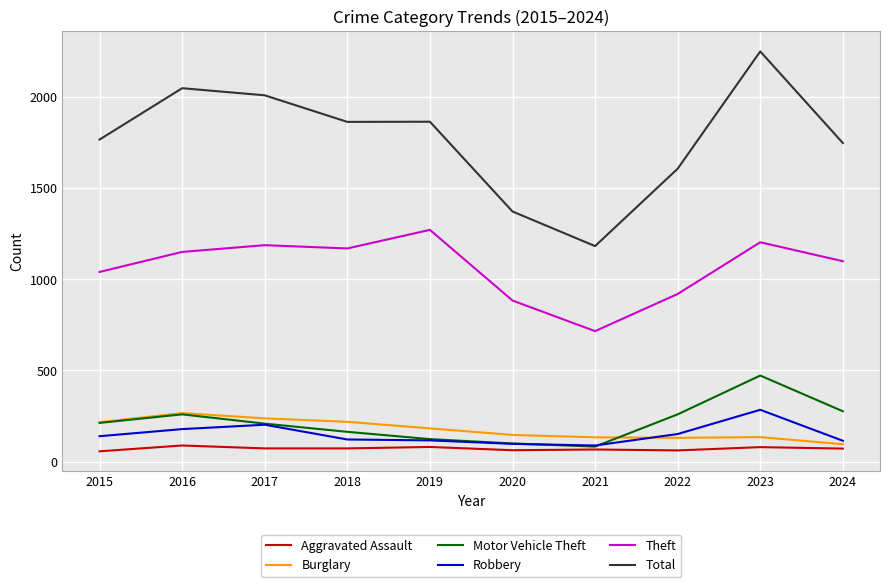

True or false: Theft has a value of 1272 at 2019.

True